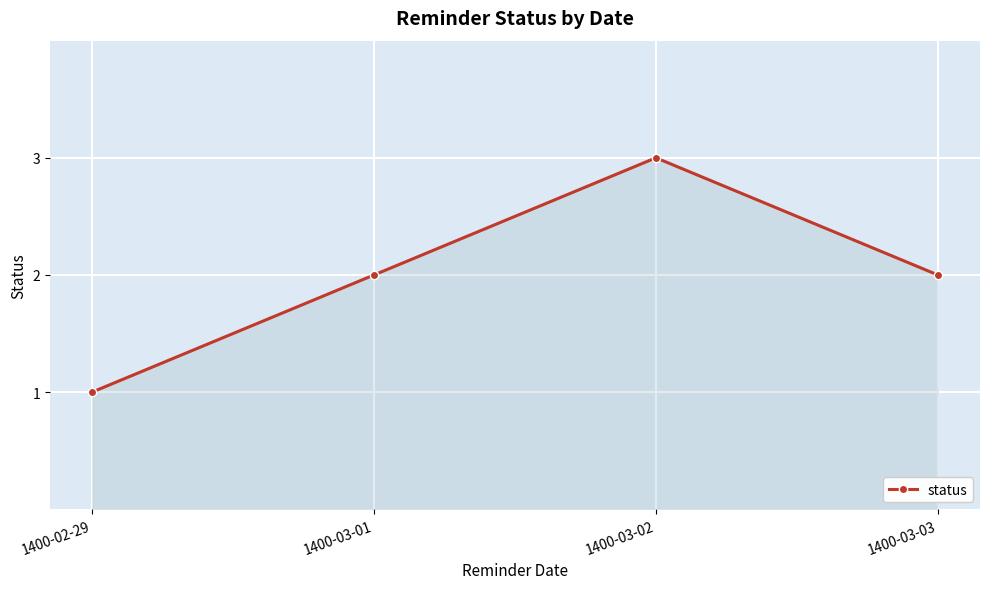

Reading left to right, transcribe all the data shown in this chart.

1400-02-29=1	1400-03-01=2	1400-03-02=3	1400-03-03=2